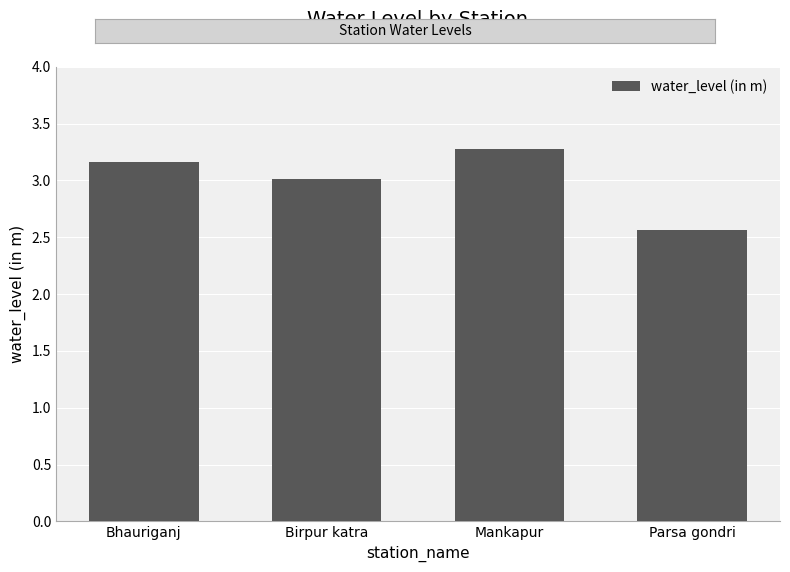

How many data points does each series have?

4